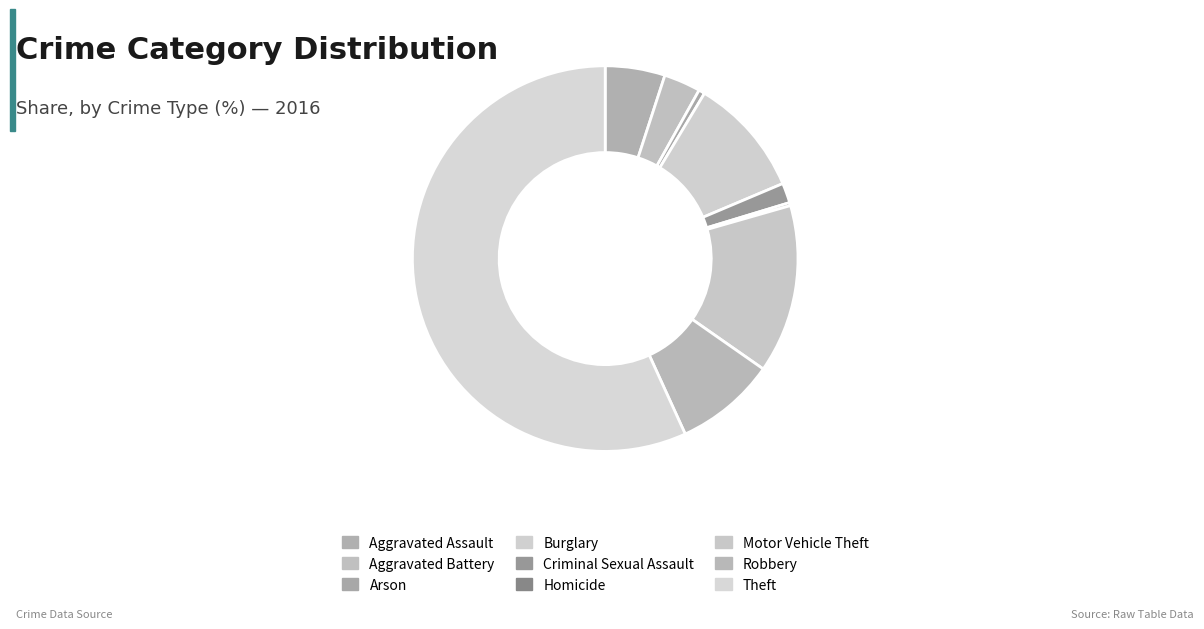

True or false: Arson accounts for 1% of the total.

True